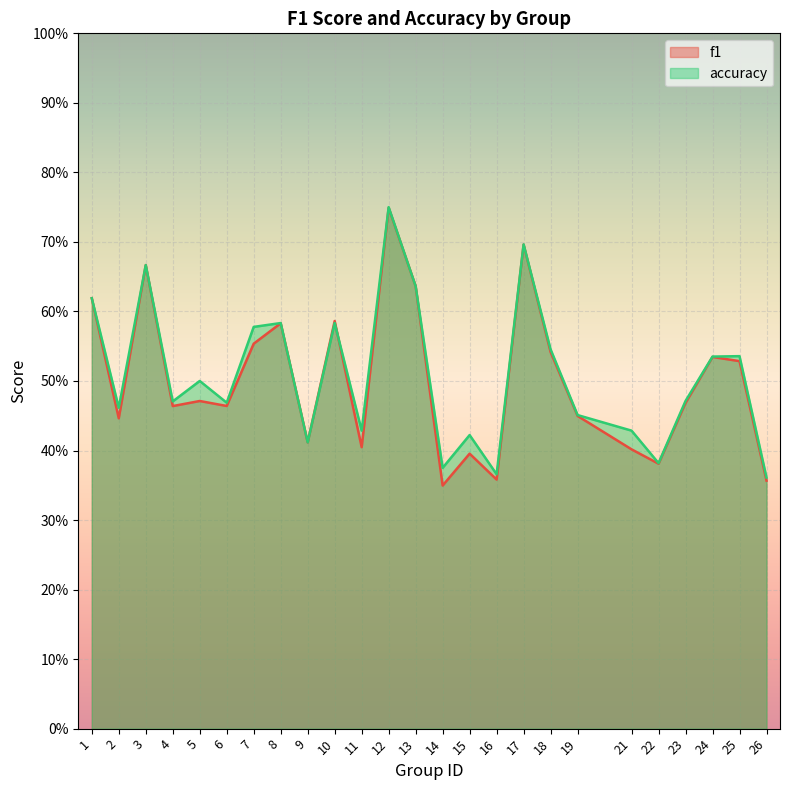

What is the average value of the accuracy series?

0.5